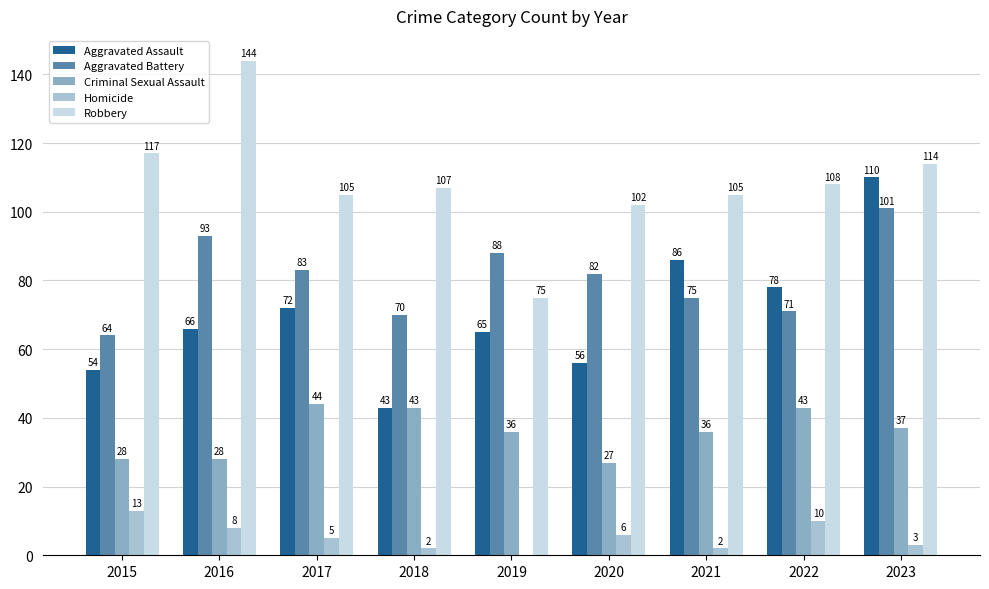

Count the number of data series in this chart.

5